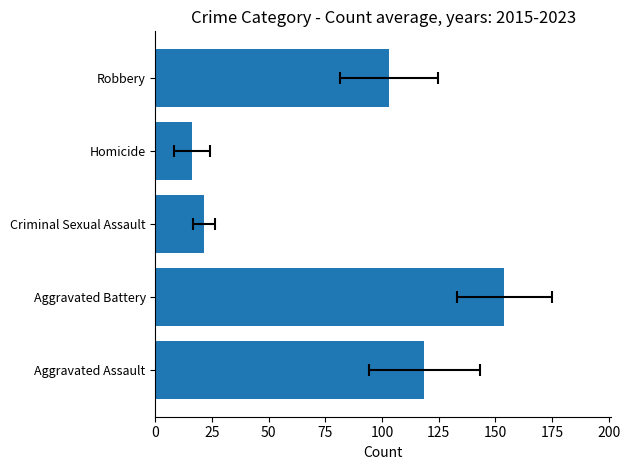

What is the difference between the second highest and second lowest values?

97.2